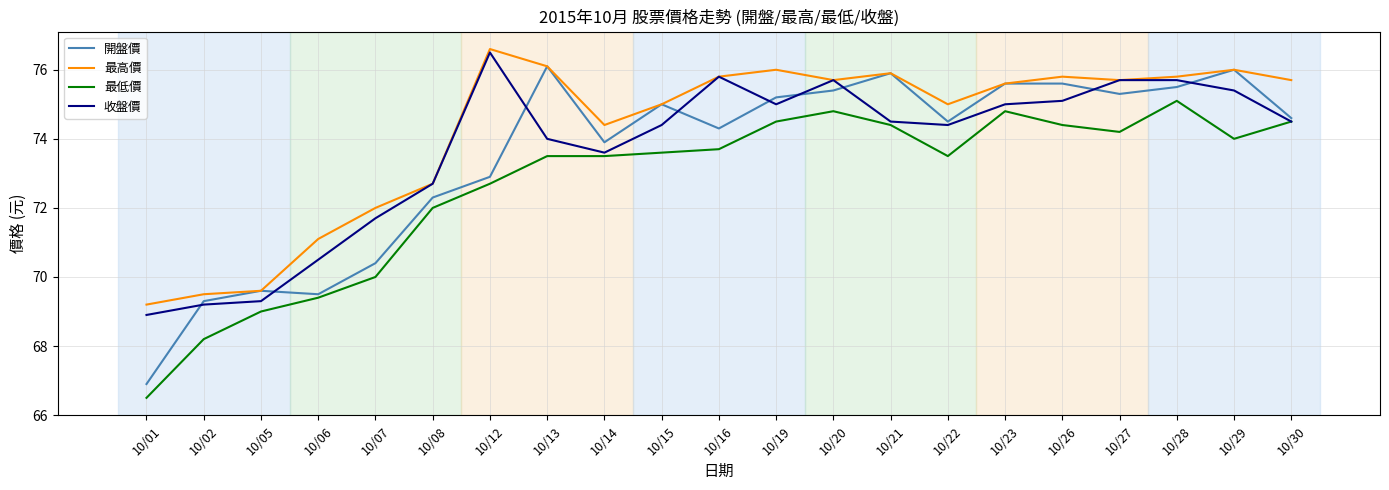

Which category has the highest value in the 最低價 series?

10/28